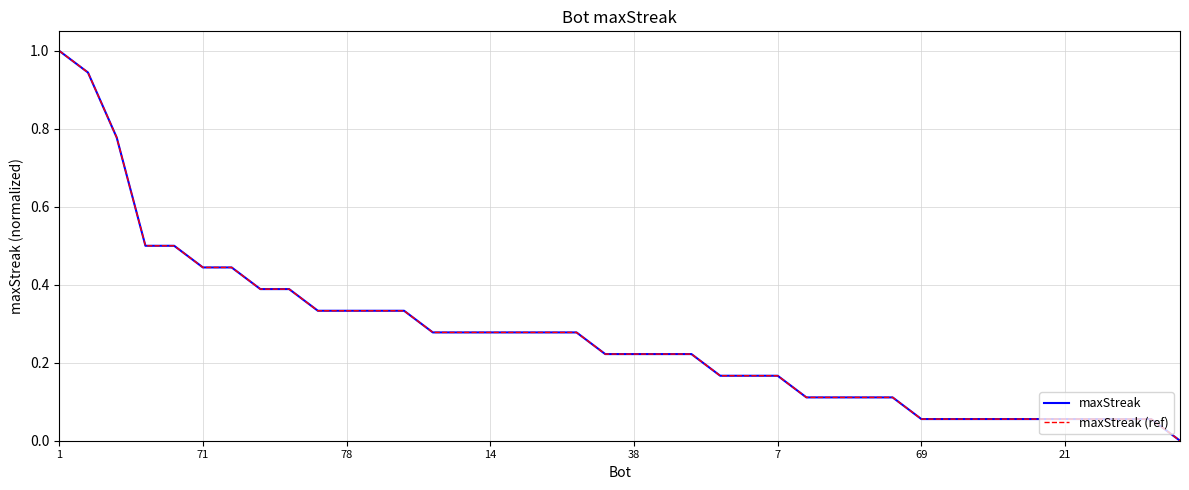

Which series has the largest total across all categories?

maxStreak